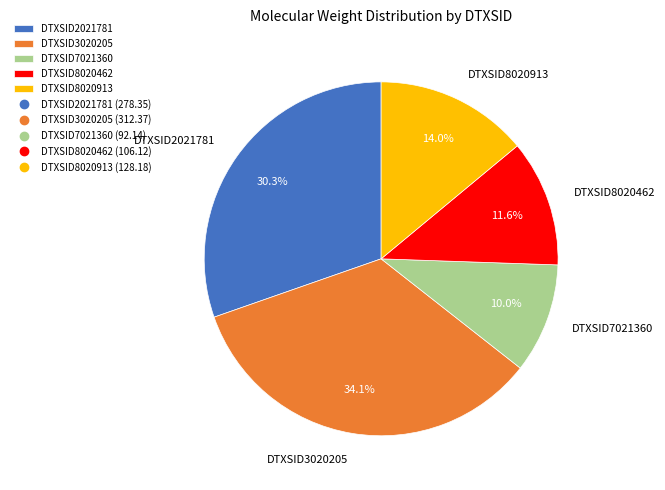

Which slice is the smallest?

DTXSID7021360